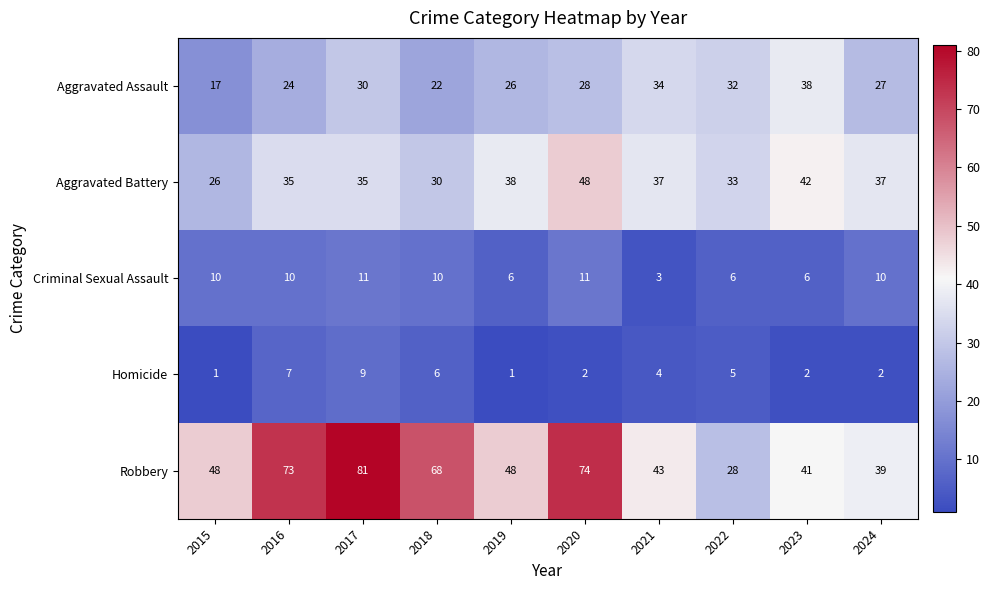

What is the spread (max minus min) of values at 2018?

62